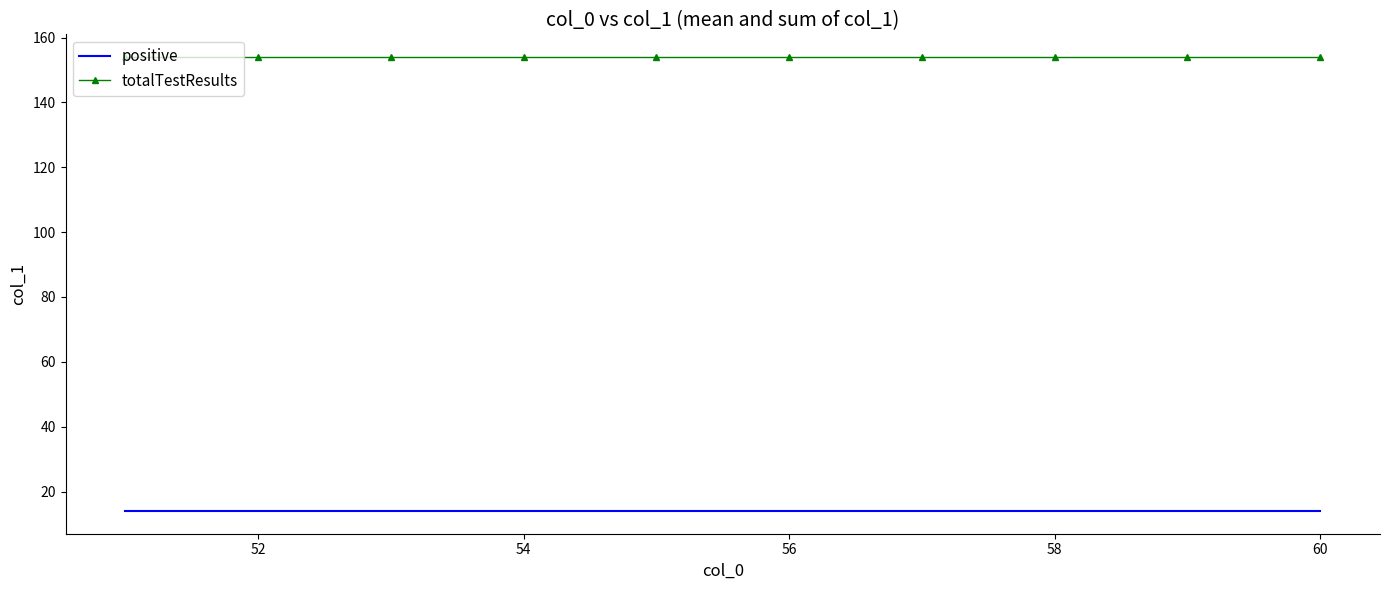

List the series in order of their peak value, lowest first.

positive, totalTestResults